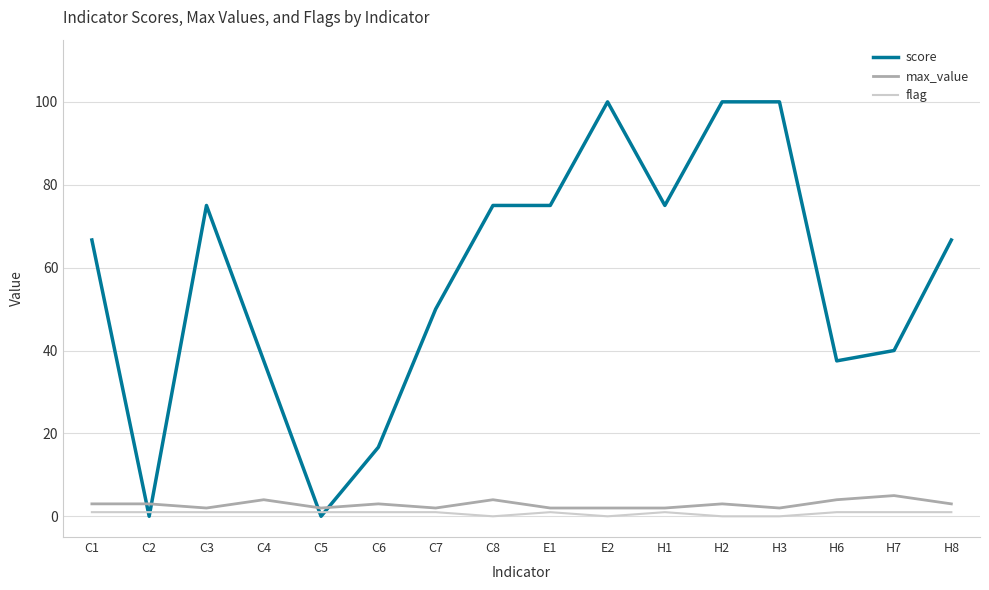

The value of flag at E2 is 0.0. True or false?

True